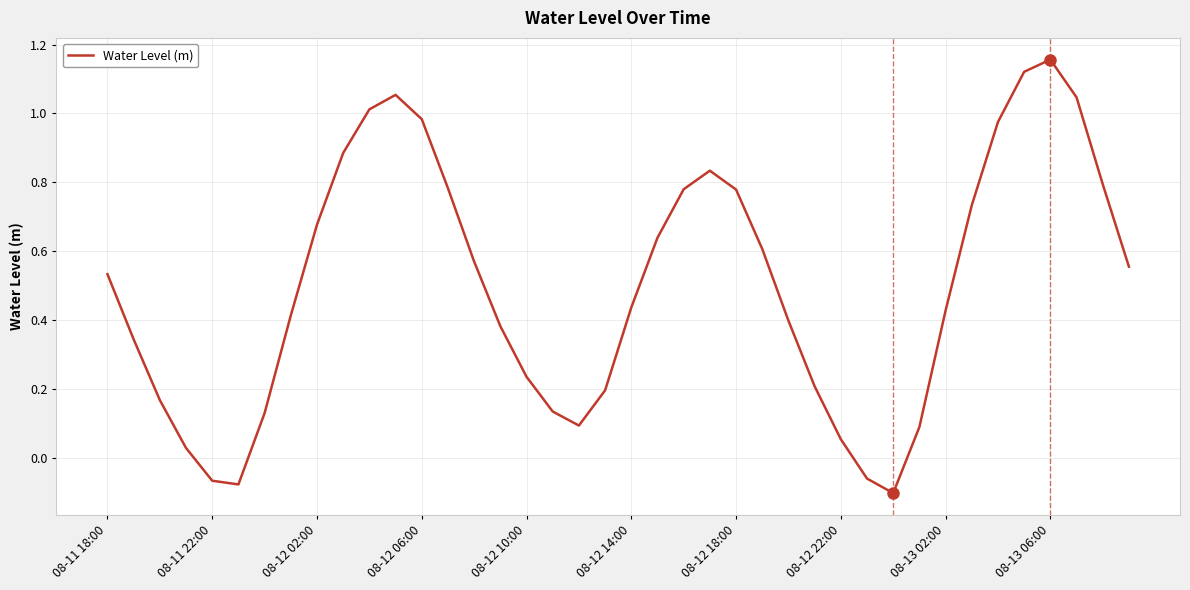

What is the difference between the maximum and minimum values?

1.3